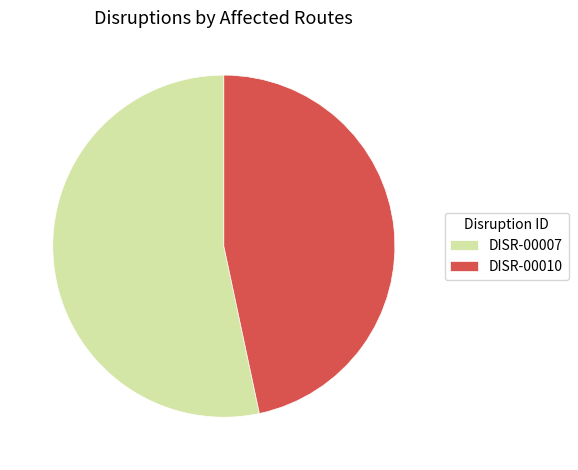

Which category has the biggest portion of the pie?

DISR-00007